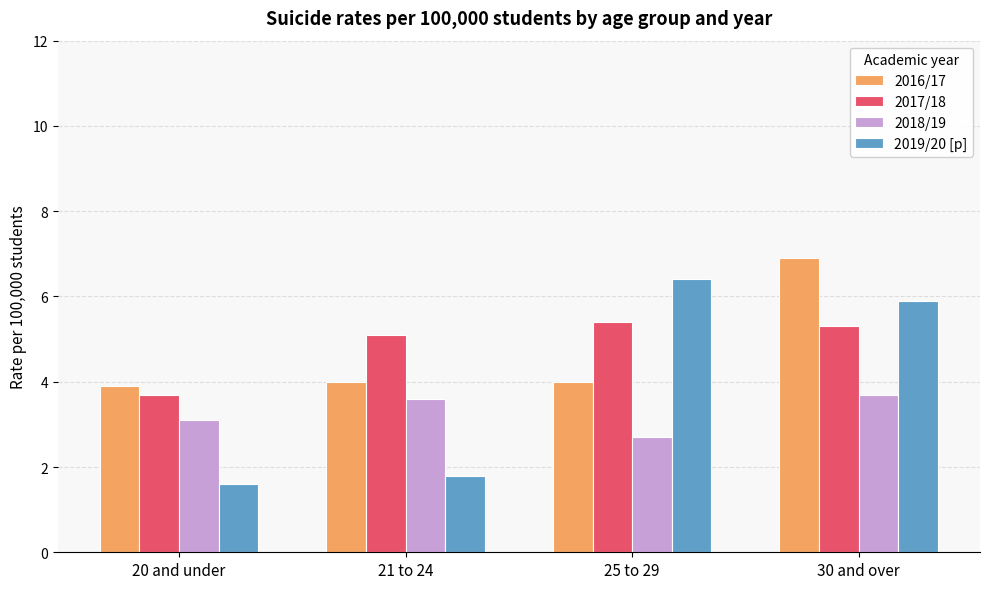

Count the number of data series in this chart.

4